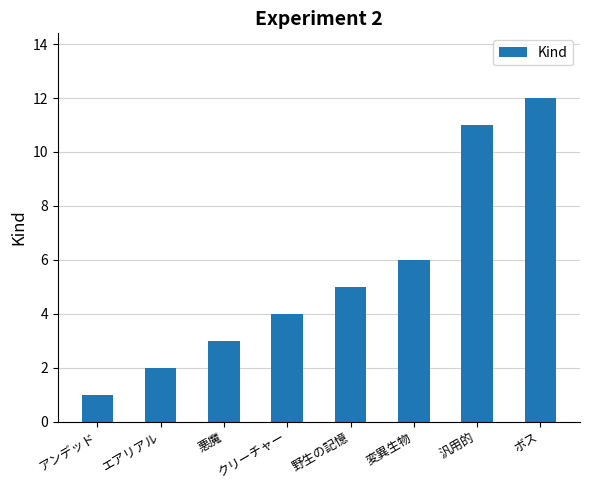

Where is the data nearest to the value 6?

変異生物